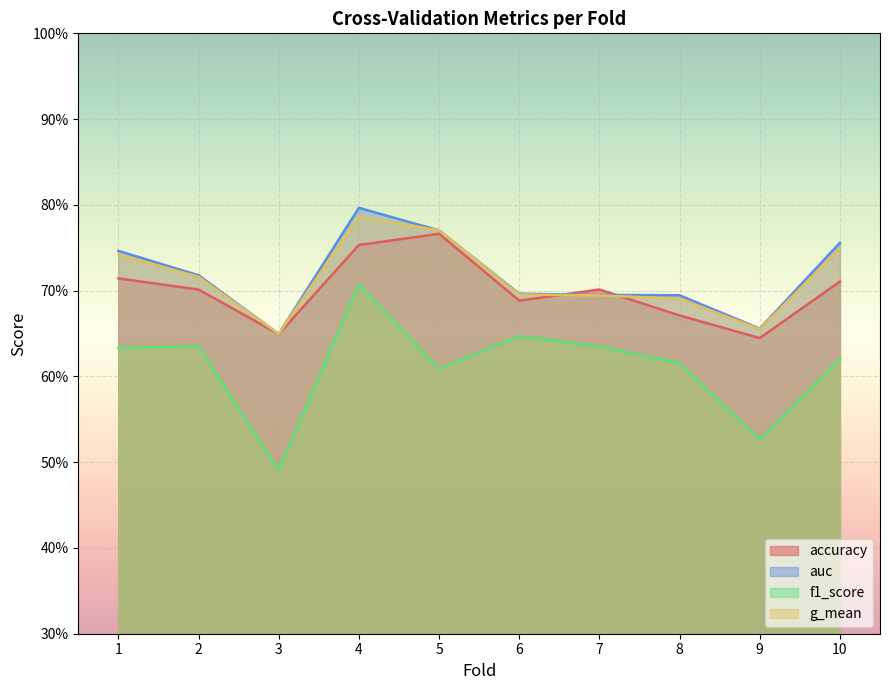

How many lines are shown in the chart?

4